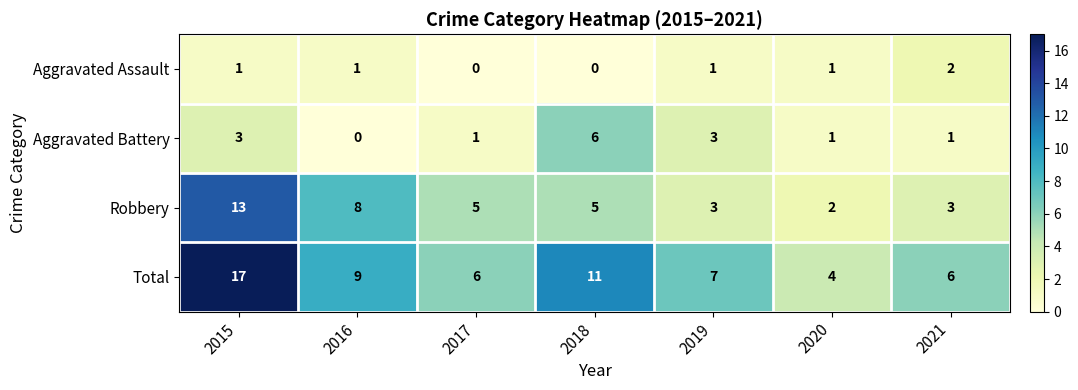

What is the difference between the highest and lowest values at 2019?

6